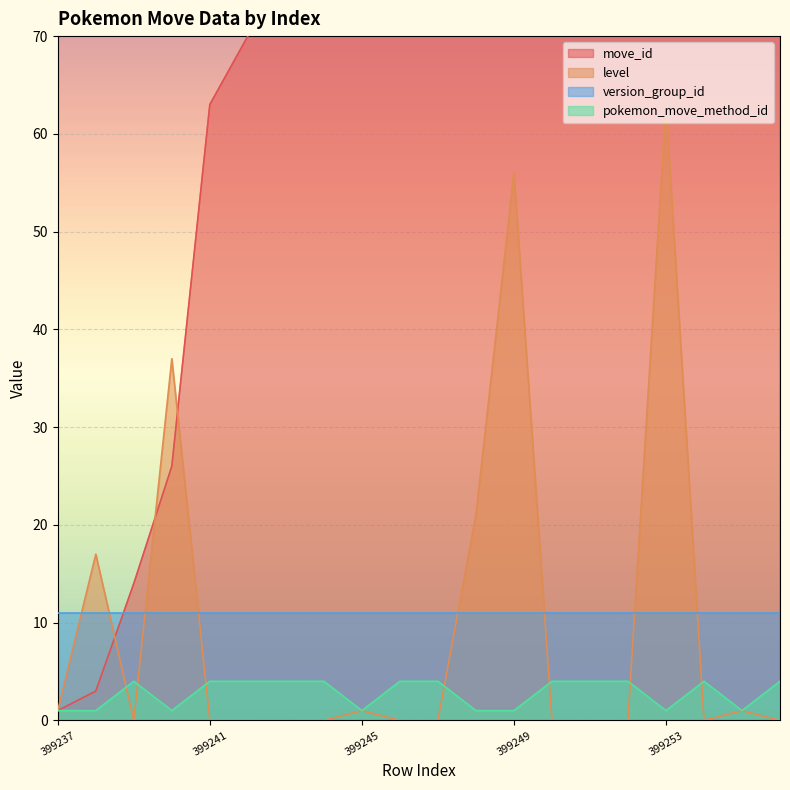

What is the highest value of the pokemon_move_method_id series?

4